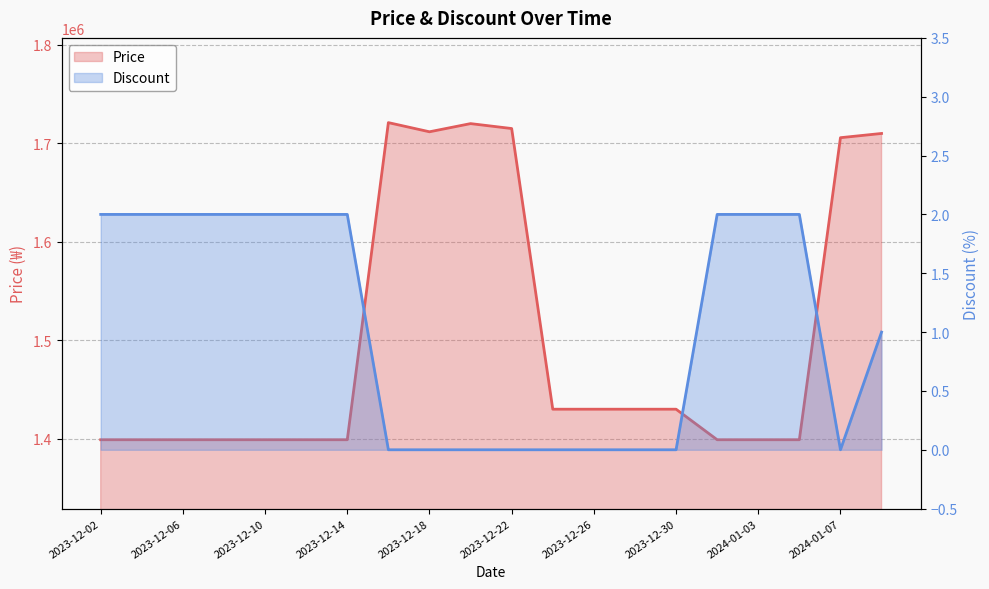

What is the label of the 18th point from the right?

2023-12-06